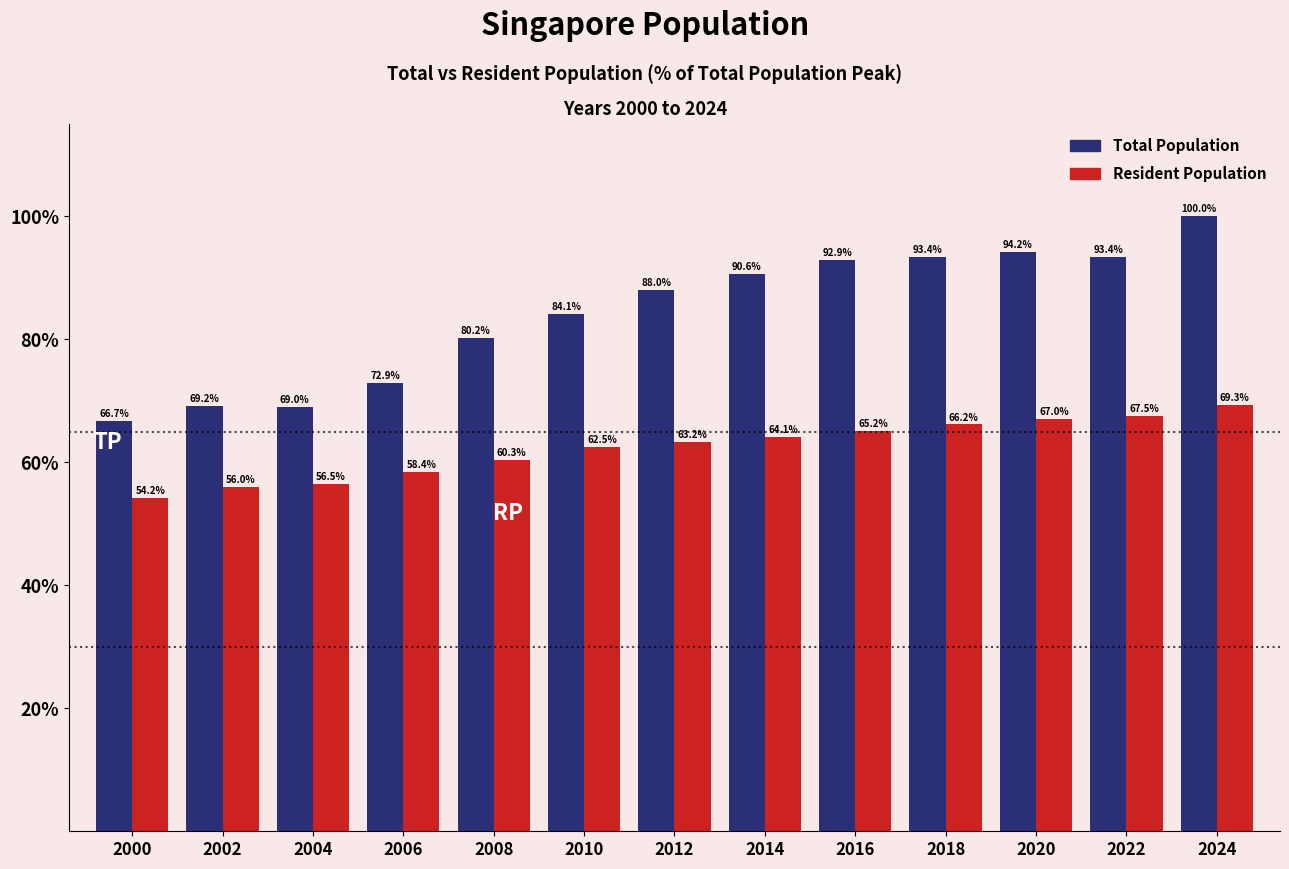

Reading left to right, transcribe all the data shown in this chart.

Total Population: 66.7	69.2	69.0	72.9	80.2	84.1	88.0	90.6	92.9	93.4	94.2	93.4	100.0
Resident Population: 54.2	56.0	56.5	58.4	60.3	62.5	63.2	64.1	65.2	66.2	67.0	67.5	69.3